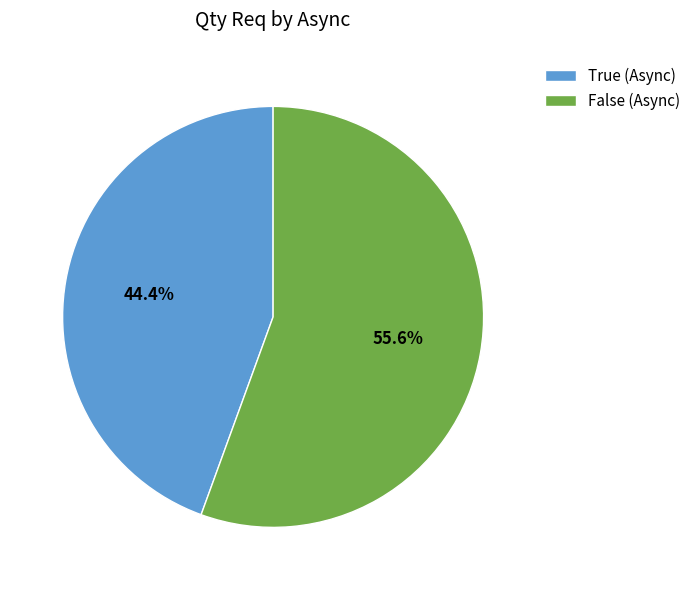

Which has a higher value, False (Async) or True (Async)?

False (Async)